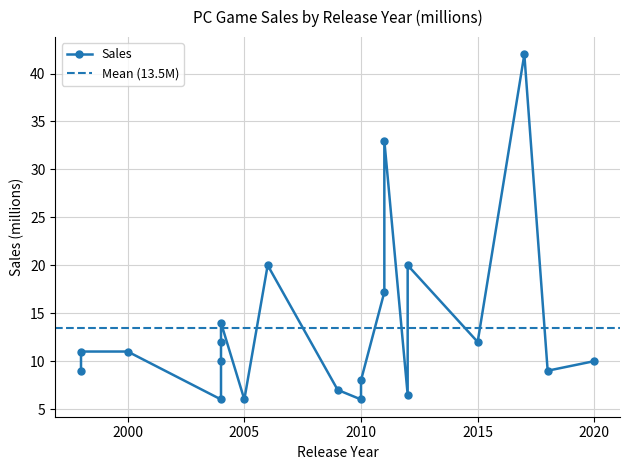

What is the change in value from 2006 to 2000?

-9.0